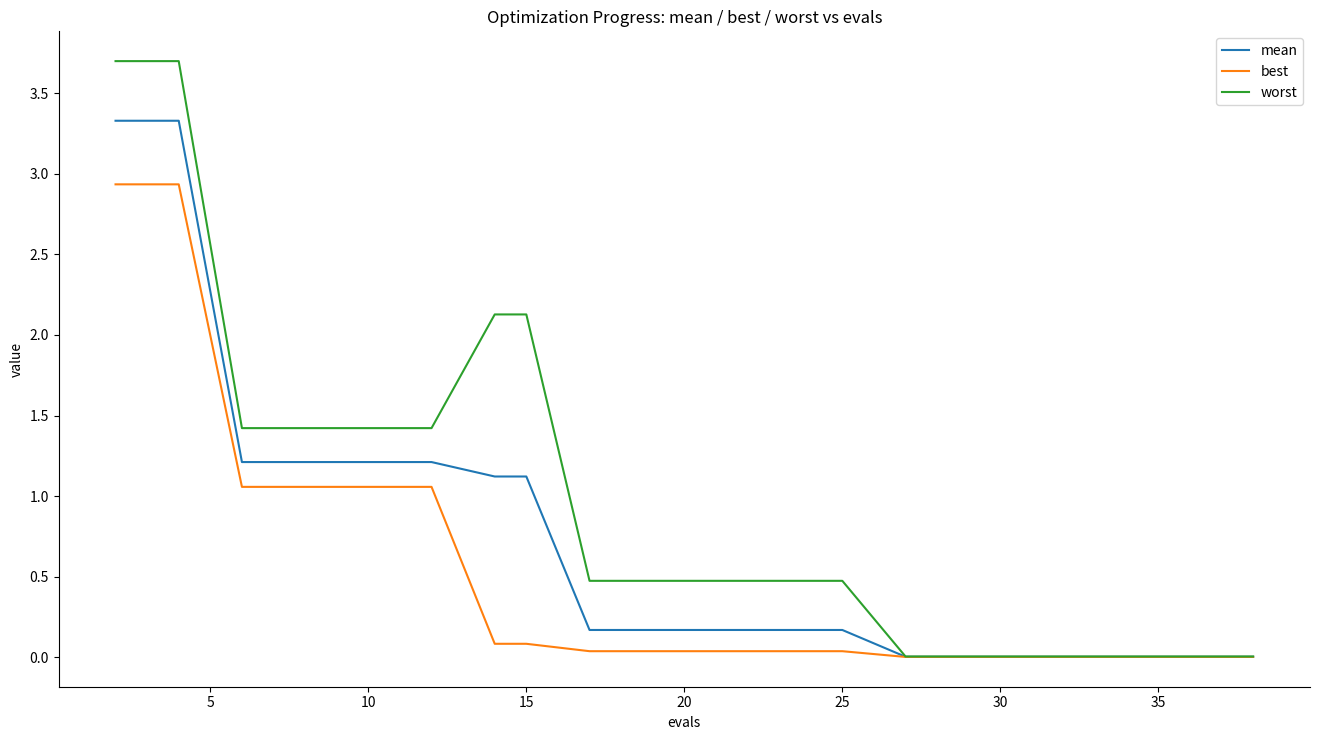

What is the greatest value displayed?

3.7